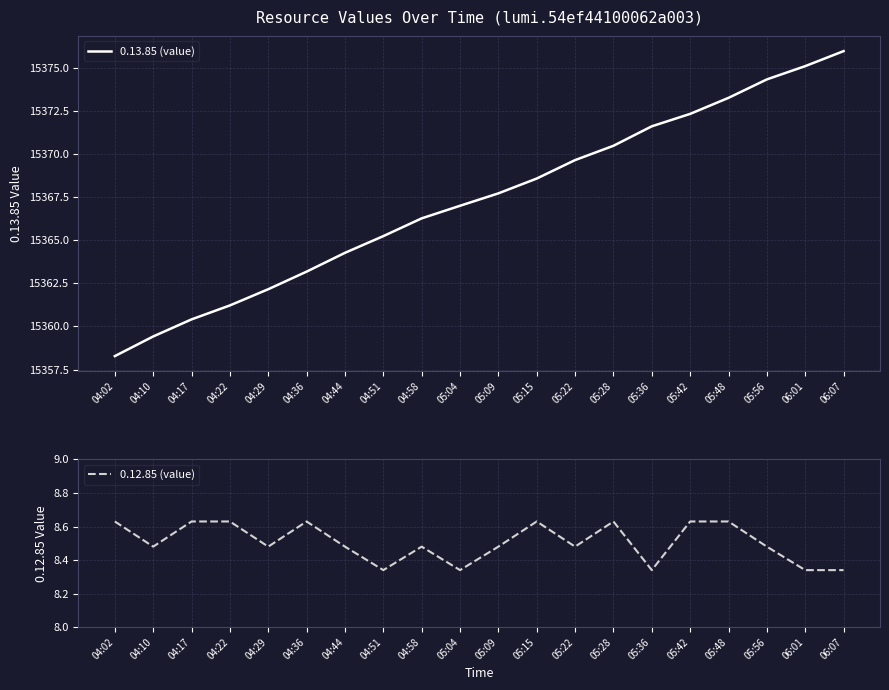

Is it true that 0.13.85 (value) equals 8622.9 at 05:42?

False